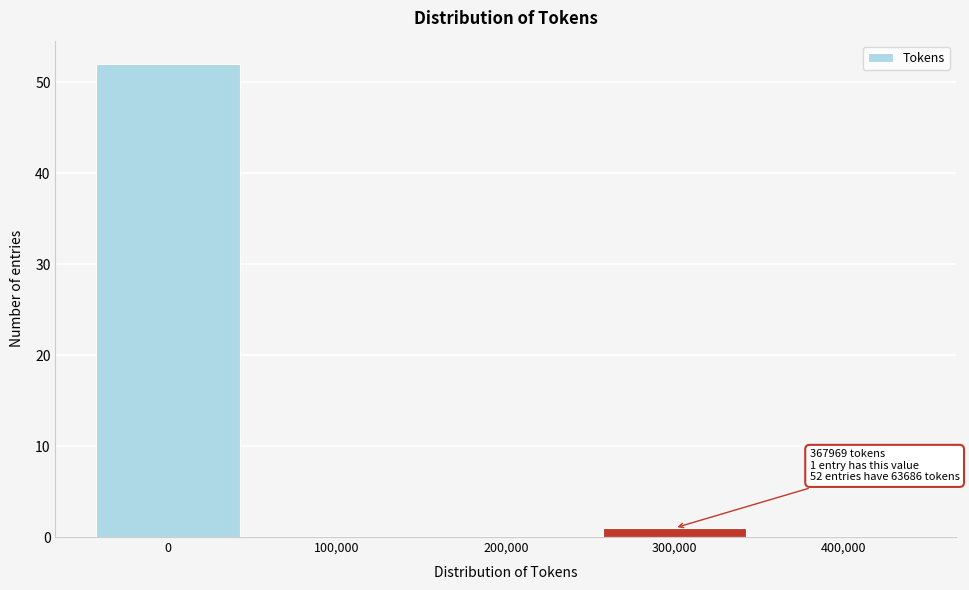

Reading left to right, list all the values displayed in this chart.

0=52	100,000=0	200,000=0	300,000=1	400,000=0